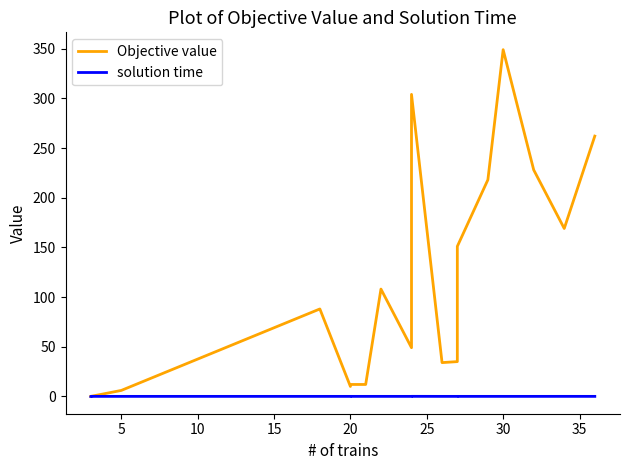

After their last crossing, which series has the higher values: solution time or Objective value?

Objective value